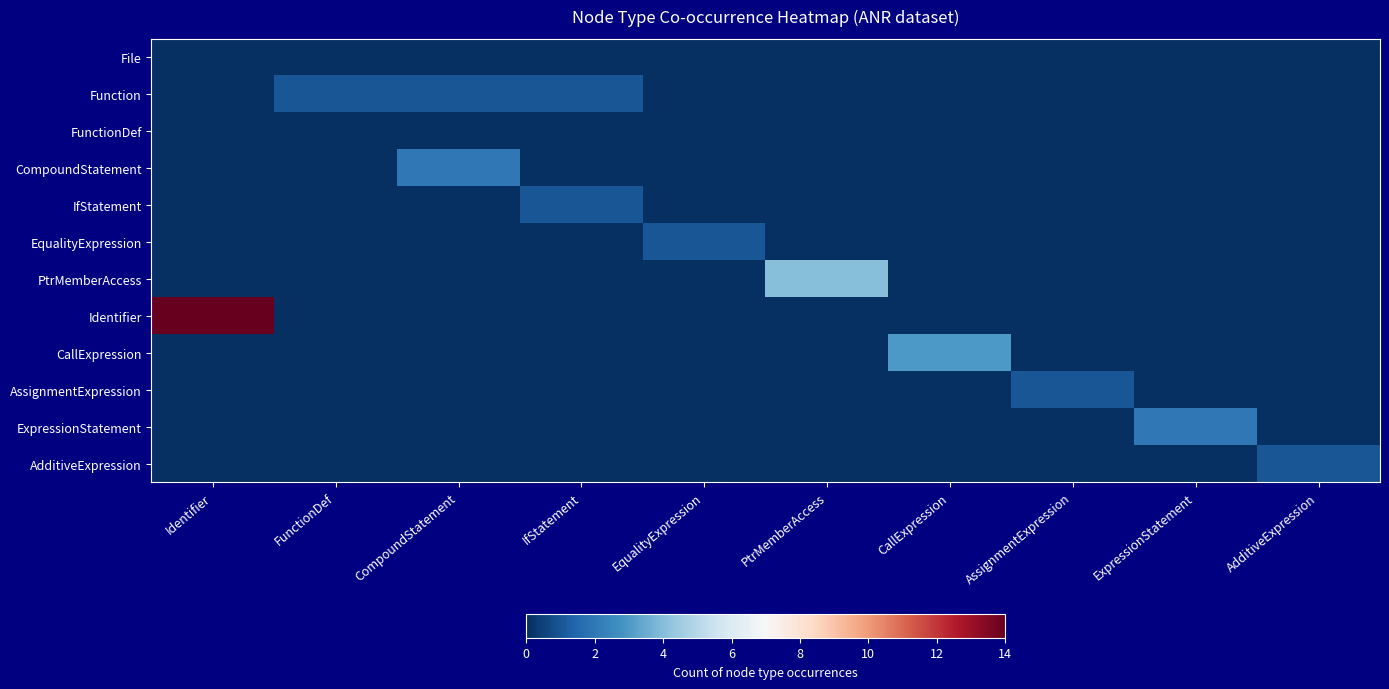

Reading left to right, extract all data points from this chart.

File: Identifier=0	FunctionDef=0	CompoundStatement=0	IfStatement=0	EqualityExpression=0	PtrMemberAccess=0	CallExpression=0	AssignmentExpression=0	ExpressionStatement=0	AdditiveExpression=0
Function: Identifier=0	FunctionDef=1	CompoundStatement=1	IfStatement=1	EqualityExpression=0	PtrMemberAccess=0	CallExpression=0	AssignmentExpression=0	ExpressionStatement=0	AdditiveExpression=0
FunctionDef: Identifier=0	FunctionDef=0	CompoundStatement=0	IfStatement=0	EqualityExpression=0	PtrMemberAccess=0	CallExpression=0	AssignmentExpression=0	ExpressionStatement=0	AdditiveExpression=0
CompoundStatement: Identifier=0	FunctionDef=0	CompoundStatement=2	IfStatement=0	EqualityExpression=0	PtrMemberAccess=0	CallExpression=0	AssignmentExpression=0	ExpressionStatement=0	AdditiveExpression=0
IfStatement: Identifier=0	FunctionDef=0	CompoundStatement=0	IfStatement=1	EqualityExpression=0	PtrMemberAccess=0	CallExpression=0	AssignmentExpression=0	ExpressionStatement=0	AdditiveExpression=0
EqualityExpression: Identifier=0	FunctionDef=0	CompoundStatement=0	IfStatement=0	EqualityExpression=1	PtrMemberAccess=0	CallExpression=0	AssignmentExpression=0	ExpressionStatement=0	AdditiveExpression=0
PtrMemberAccess: Identifier=0	FunctionDef=0	CompoundStatement=0	IfStatement=0	EqualityExpression=0	PtrMemberAccess=4	CallExpression=0	AssignmentExpression=0	ExpressionStatement=0	AdditiveExpression=0
Identifier: Identifier=14	FunctionDef=0	CompoundStatement=0	IfStatement=0	EqualityExpression=0	PtrMemberAccess=0	CallExpression=0	AssignmentExpression=0	ExpressionStatement=0	AdditiveExpression=0
CallExpression: Identifier=0	FunctionDef=0	CompoundStatement=0	IfStatement=0	EqualityExpression=0	PtrMemberAccess=0	CallExpression=3	AssignmentExpression=0	ExpressionStatement=0	AdditiveExpression=0
AssignmentExpression: Identifier=0	FunctionDef=0	CompoundStatement=0	IfStatement=0	EqualityExpression=0	PtrMemberAccess=0	CallExpression=0	AssignmentExpression=1	ExpressionStatement=0	AdditiveExpression=0
ExpressionStatement: Identifier=0	FunctionDef=0	CompoundStatement=0	IfStatement=0	EqualityExpression=0	PtrMemberAccess=0	CallExpression=0	AssignmentExpression=0	ExpressionStatement=2	AdditiveExpression=0
AdditiveExpression: Identifier=0	FunctionDef=0	CompoundStatement=0	IfStatement=0	EqualityExpression=0	PtrMemberAccess=0	CallExpression=0	AssignmentExpression=0	ExpressionStatement=0	AdditiveExpression=1